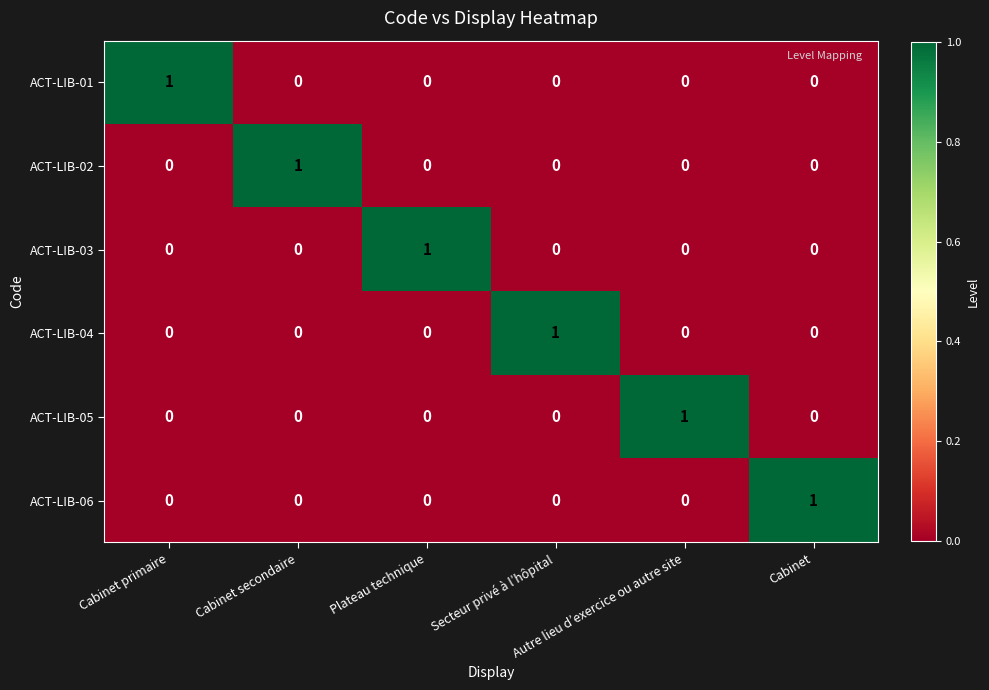

Count the ACT-LIB-02 values in the range 0 to 1.

6